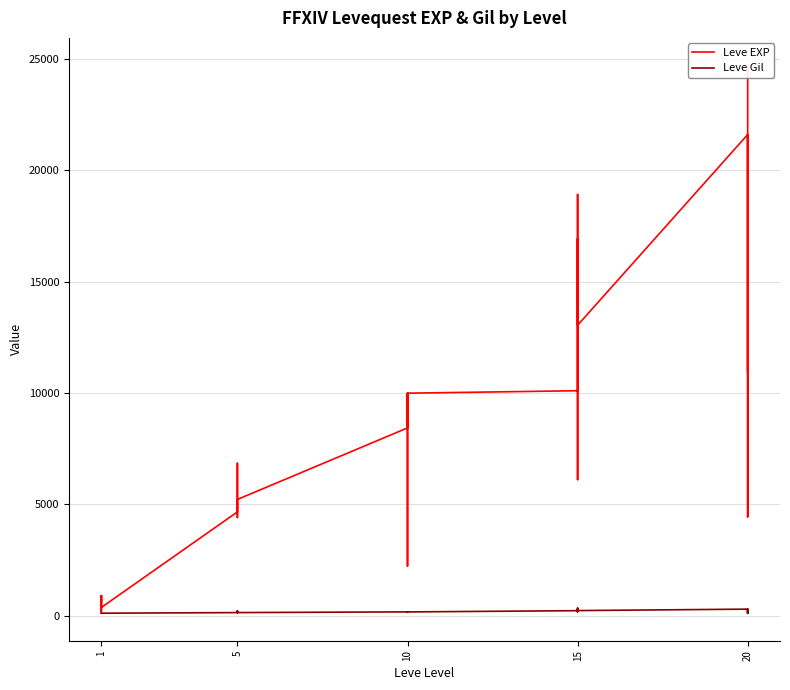

True or false: Leve EXP has a value of 4545 at 15.

False